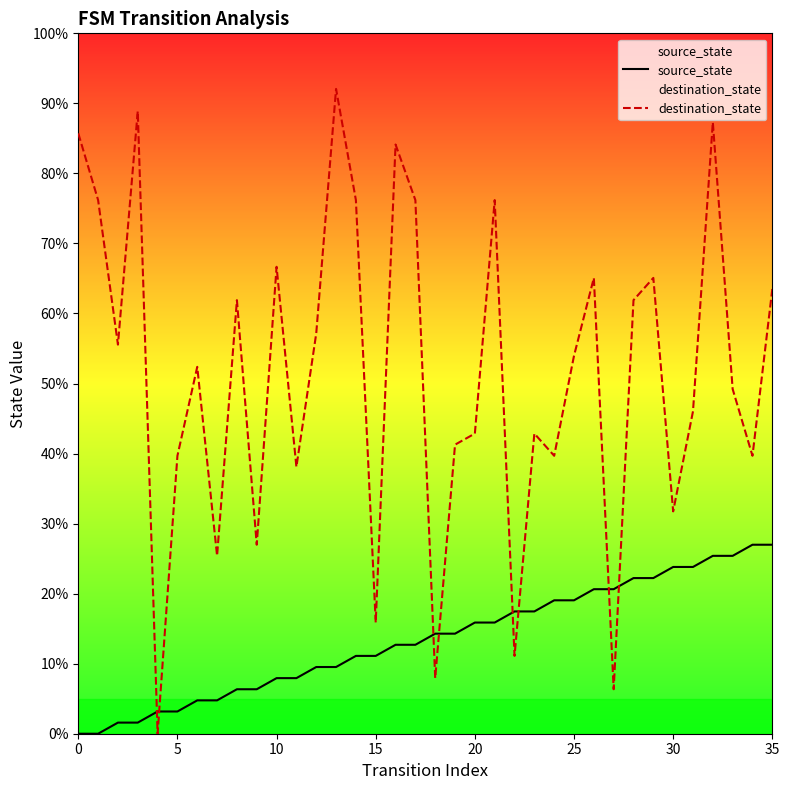

True or false: source_state has a value of 27.0 at 35.

True